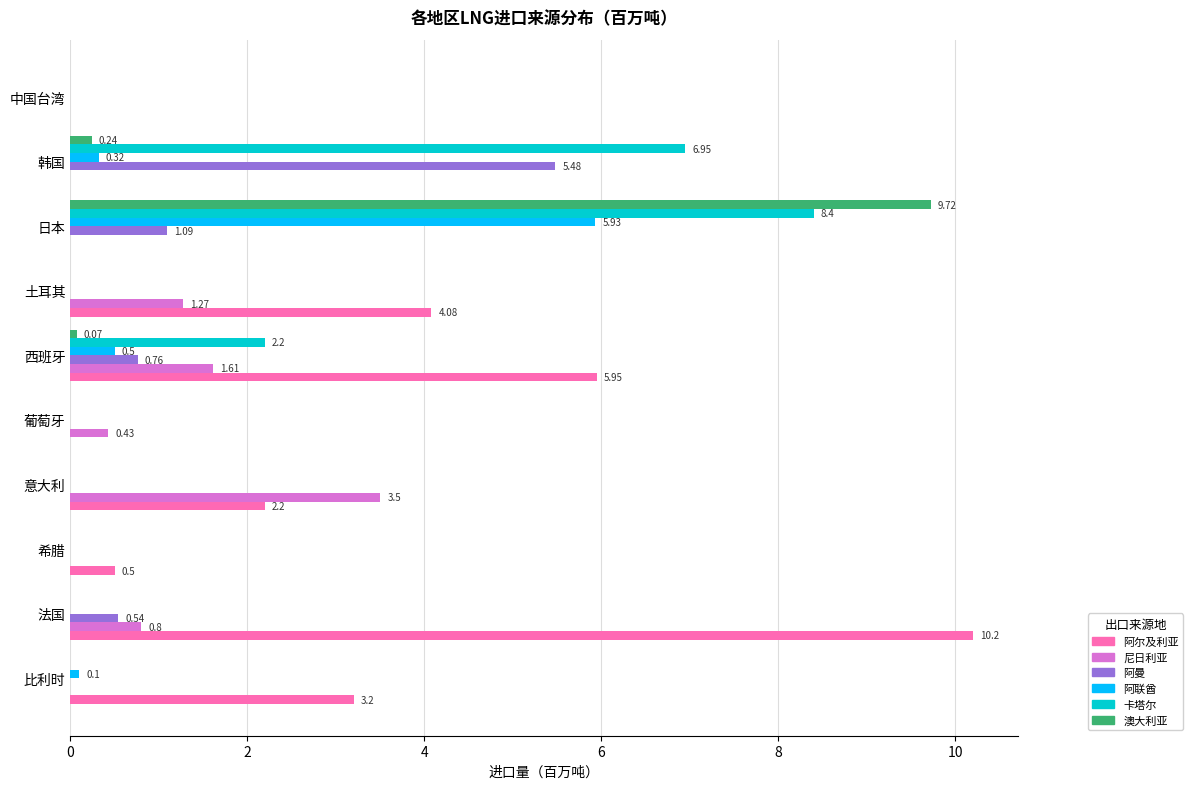

Count the number of categories in the chart.

10